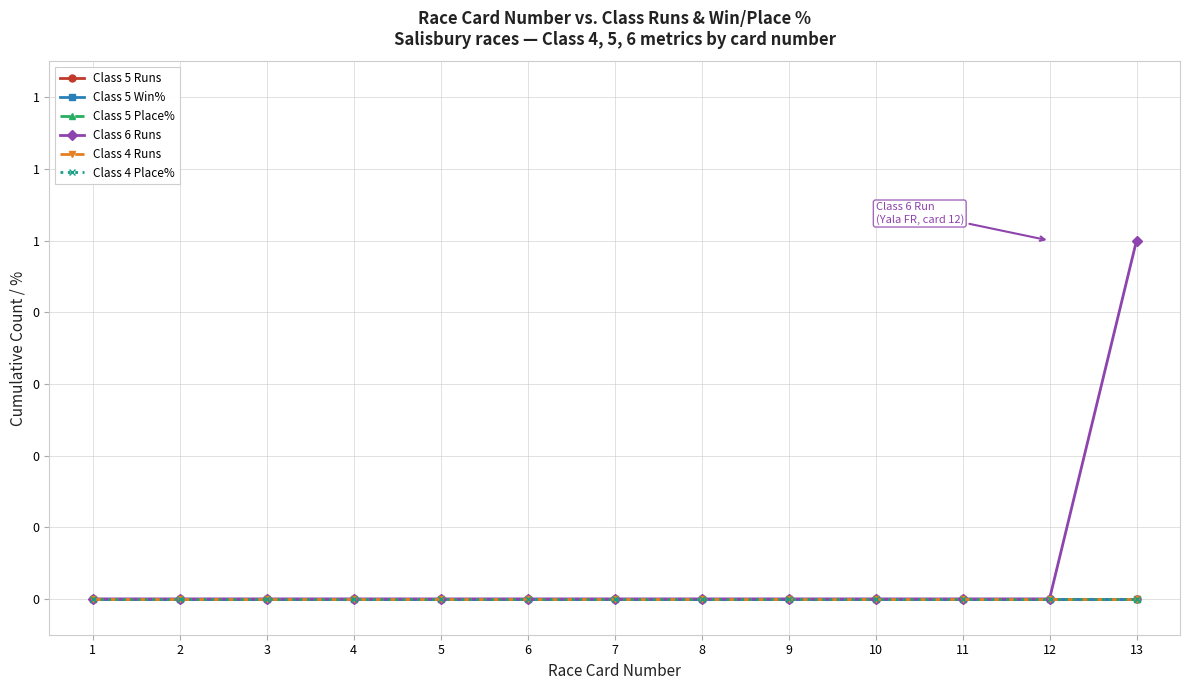

Which series has the widest spread of values?

Class 6 Runs